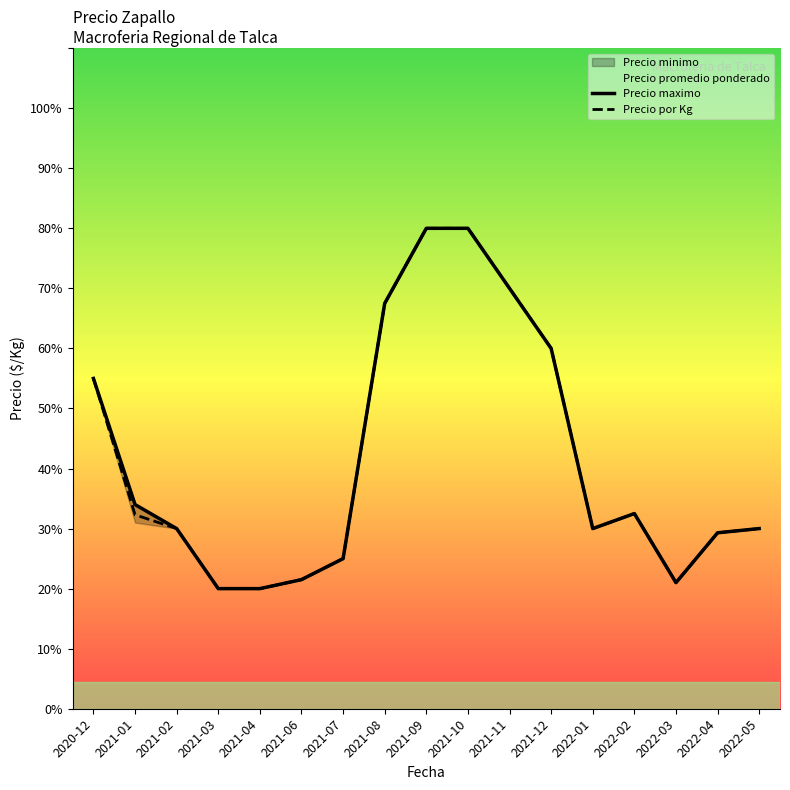

Where is the first local maximum for Precio por Kg?

2022-02